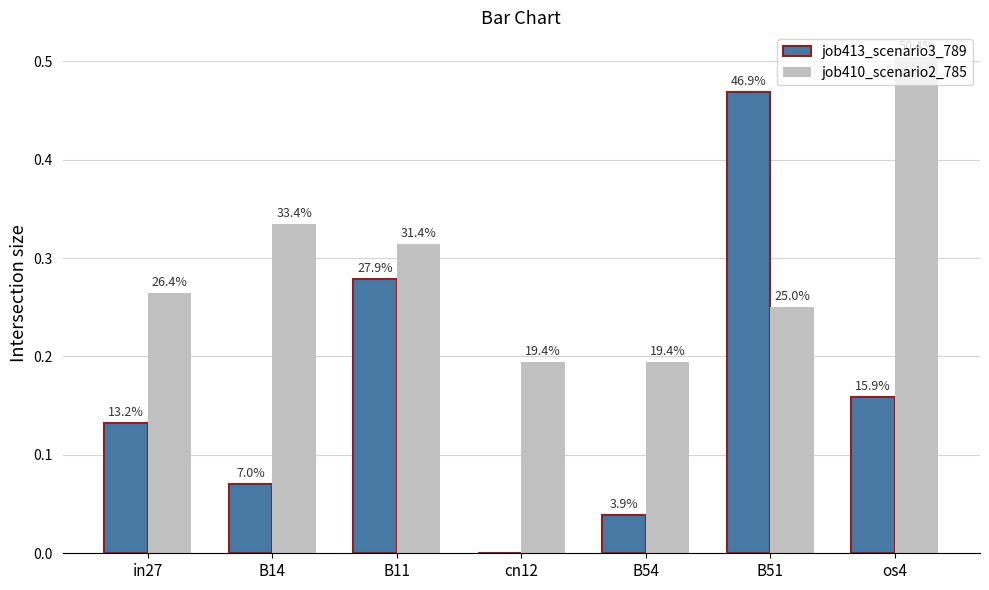

How many groups of bars are there?

7